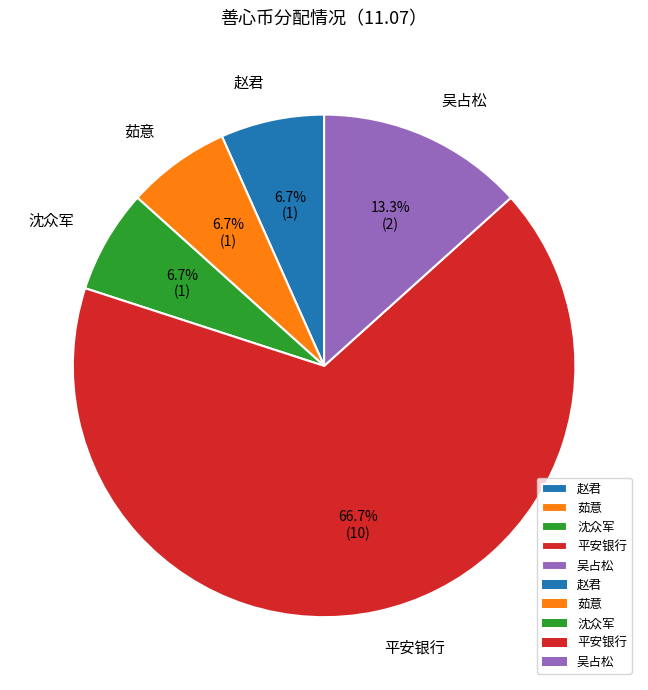

To the nearest percent, what portion does 赵君 represent?

7%